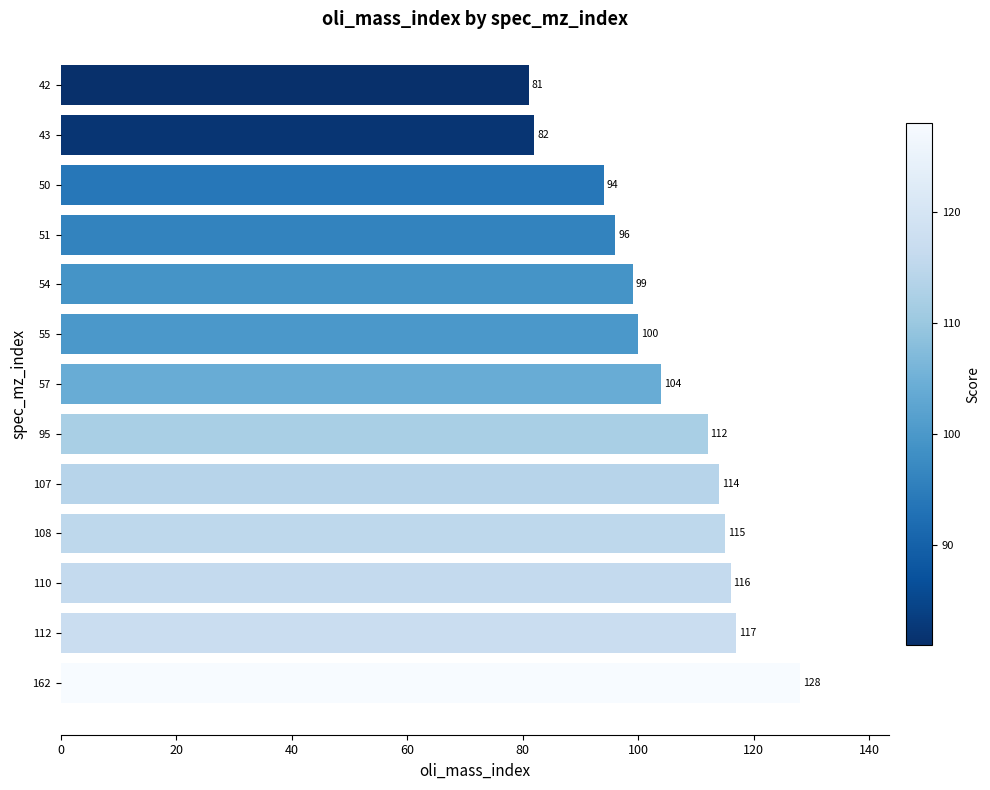

List the labels in order of value, smallest first.

42, 43, 50, 51, 54, 55, 57, 95, 107, 108, 110, 112, 162